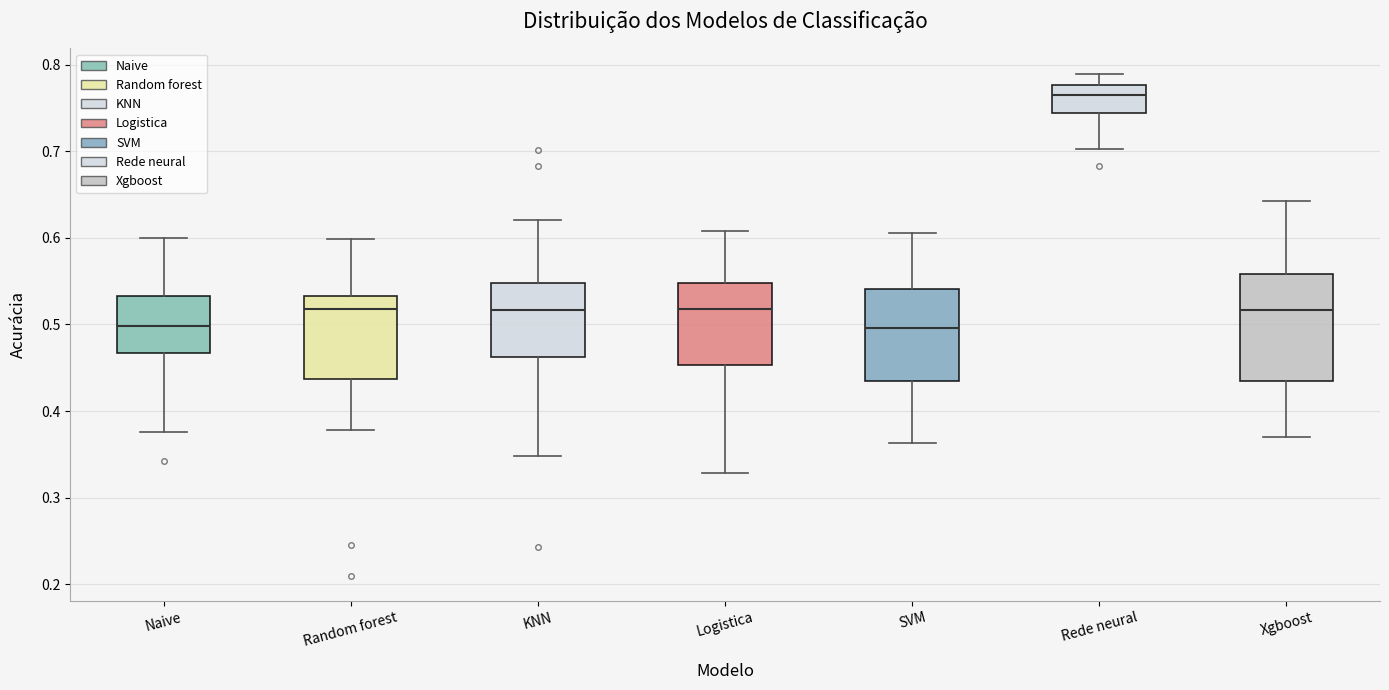

Reading left to right, read every box against the y-axis: the position of its median line, the range the box covers, and the ends of its whiskers. The values are not printed on the chart, so give them approximately, as read against the axis.

Naive: median 0.50, box 0.47 to 0.53, whiskers 0.38 to 0.60
Random forest: median 0.52, box 0.44 to 0.53, whiskers 0.38 to 0.60
KNN: median 0.52, box 0.46 to 0.55, whiskers 0.35 to 0.62
Logistica: median 0.52, box 0.45 to 0.55, whiskers 0.33 to 0.61
SVM: median 0.50, box 0.43 to 0.54, whiskers 0.36 to 0.61
Rede neural: median 0.76, box 0.74 to 0.78, whiskers 0.70 to 0.79
Xgboost: median 0.52, box 0.43 to 0.56, whiskers 0.37 to 0.64